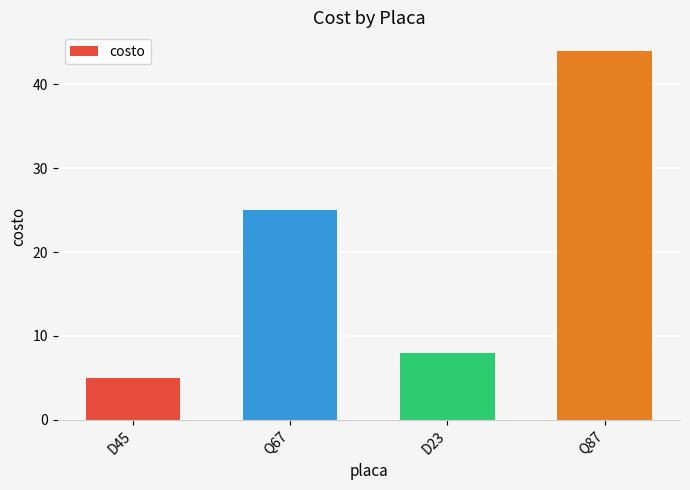

What is the label of the 2nd bar from the left?

Q67